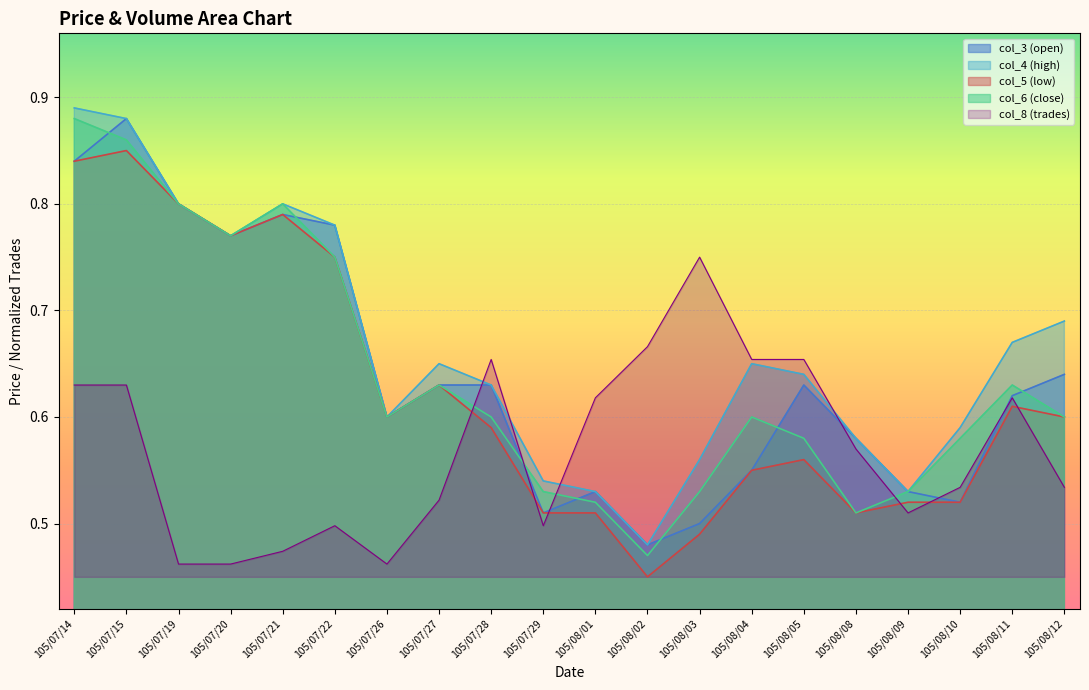

After their last crossing, which series has the higher values: col_3 (open) or col_6 (close)?

col_3 (open)